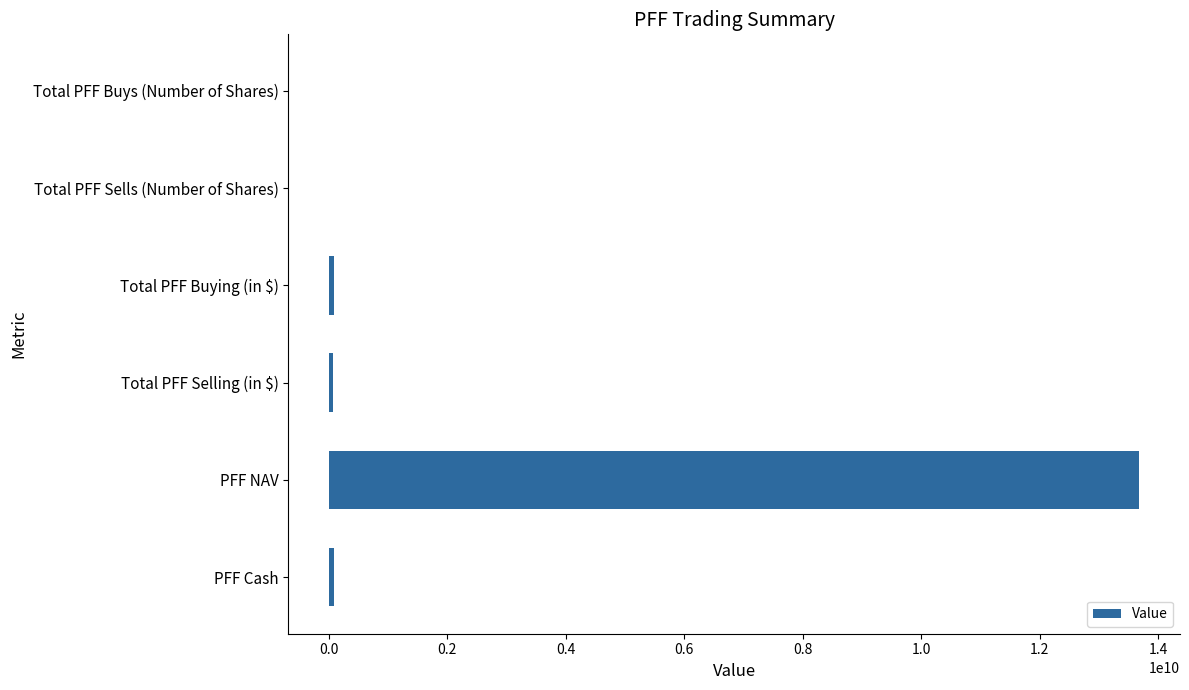

How many series are shown in this chart?

1